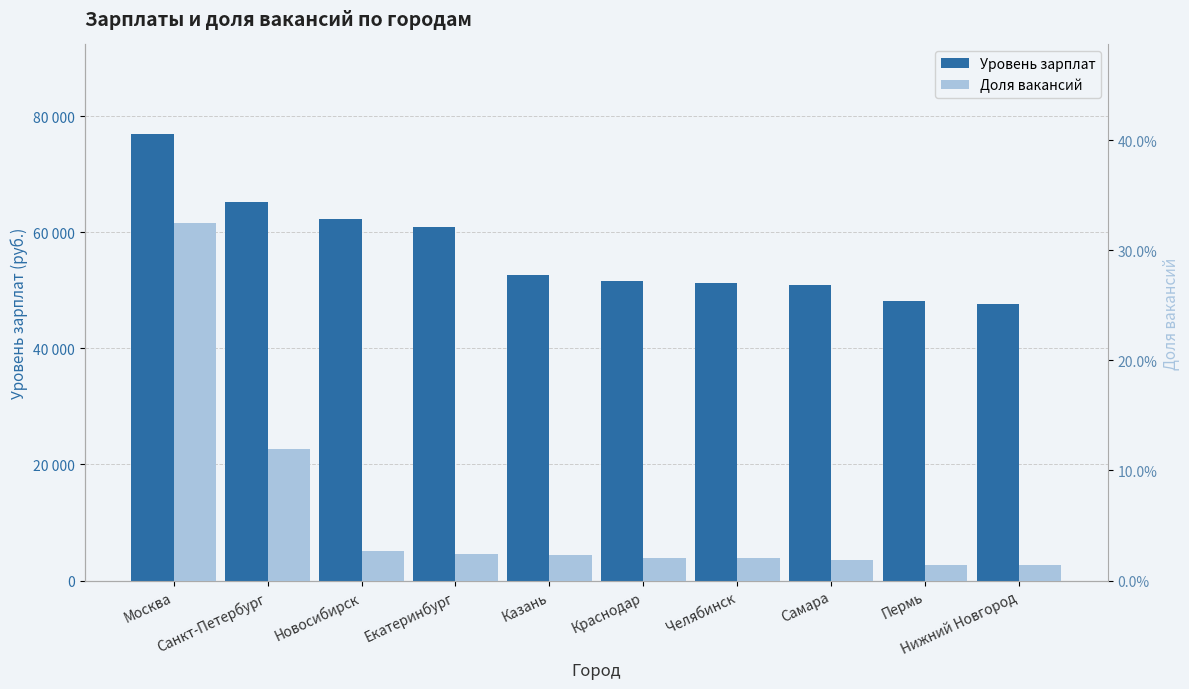

What is the greatest value displayed?

76970.0